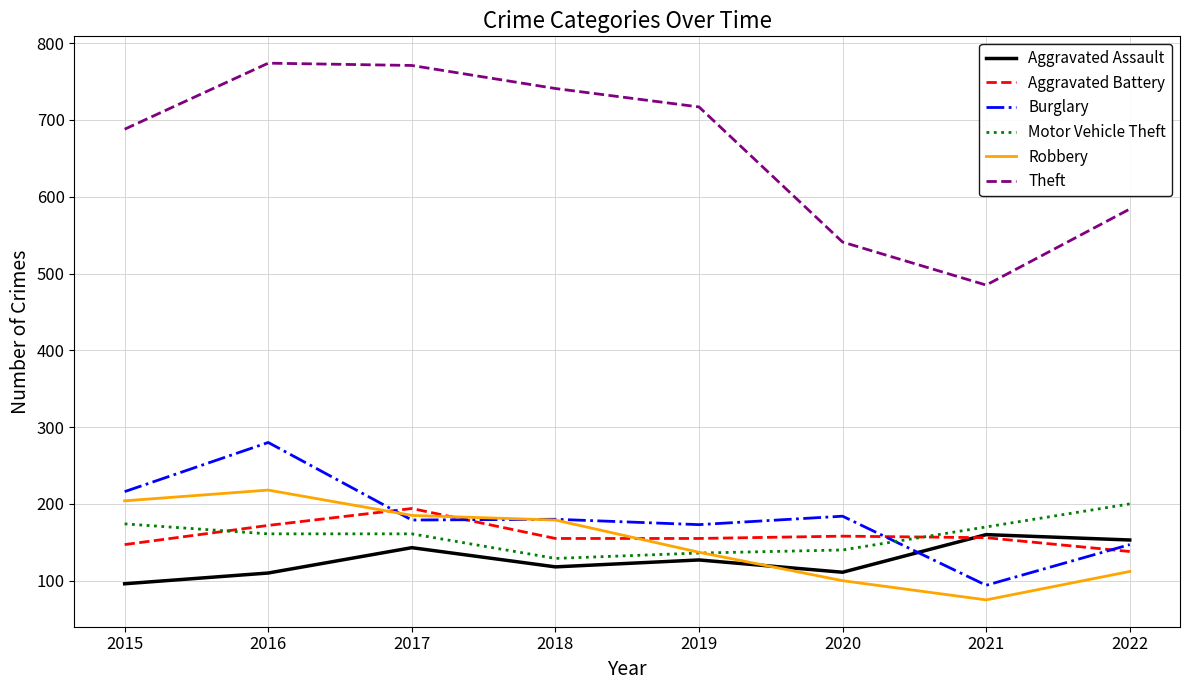

True or false: Motor Vehicle Theft and Theft intersect in this chart.

False